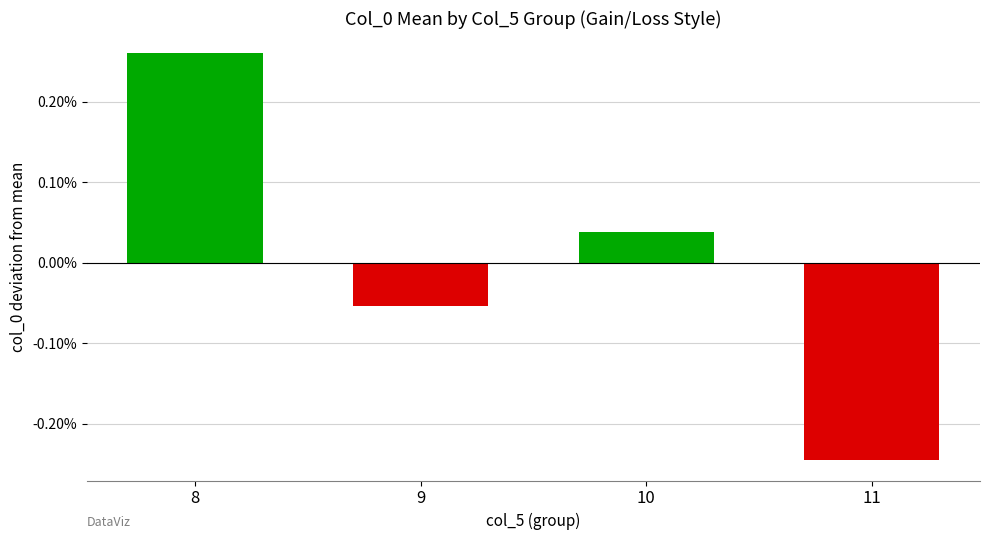

Reading left to right, transcribe all the data shown in this chart.

8=26.0	9=-5.3	10=3.8	11=-24.5